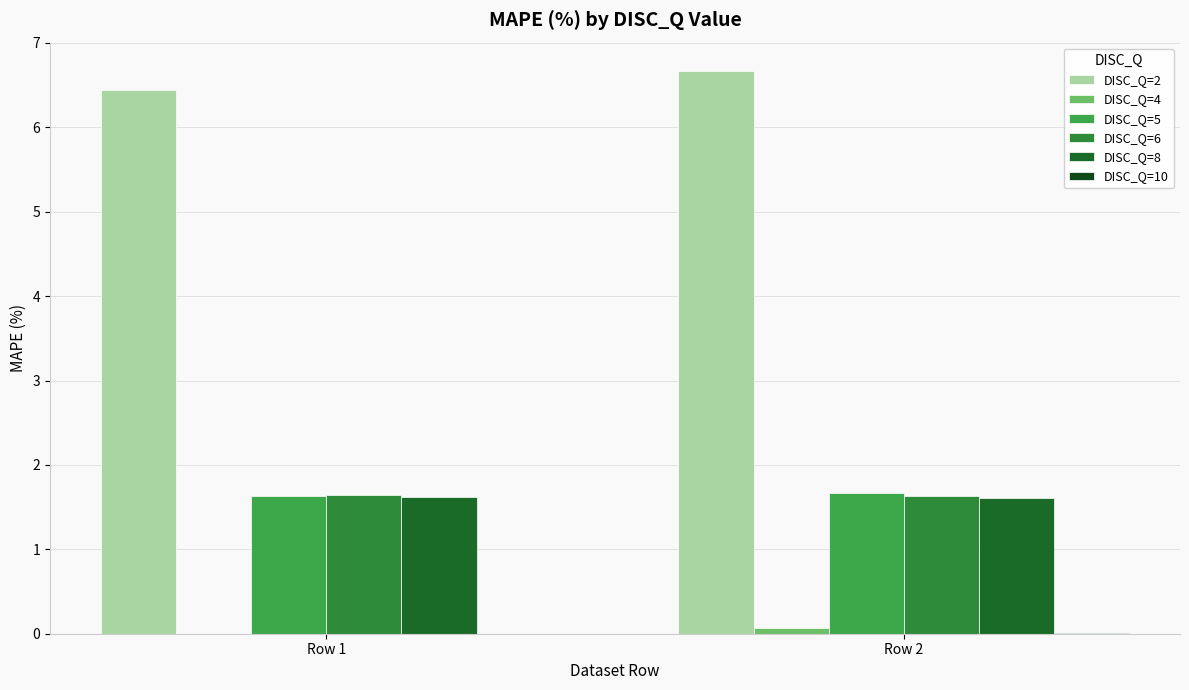

What is the spread (max minus min) of values at Row 1?

6.4